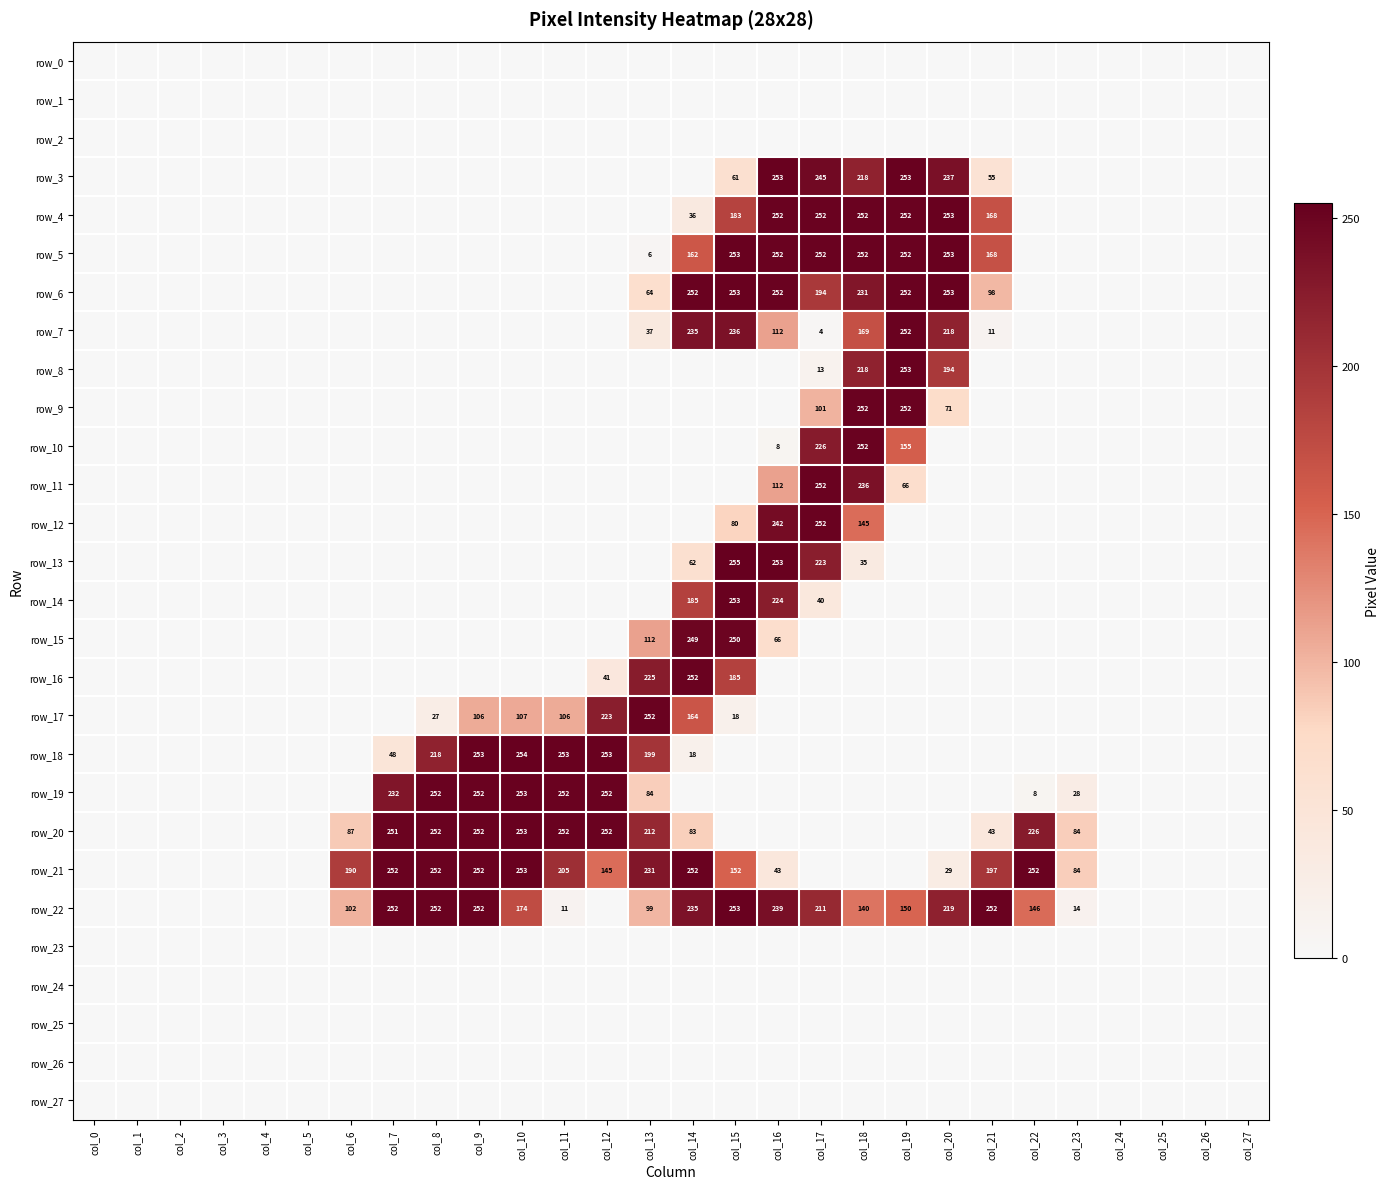

Is the value of row_19 at col_17 greater than the value of row_22 at col_11?

No